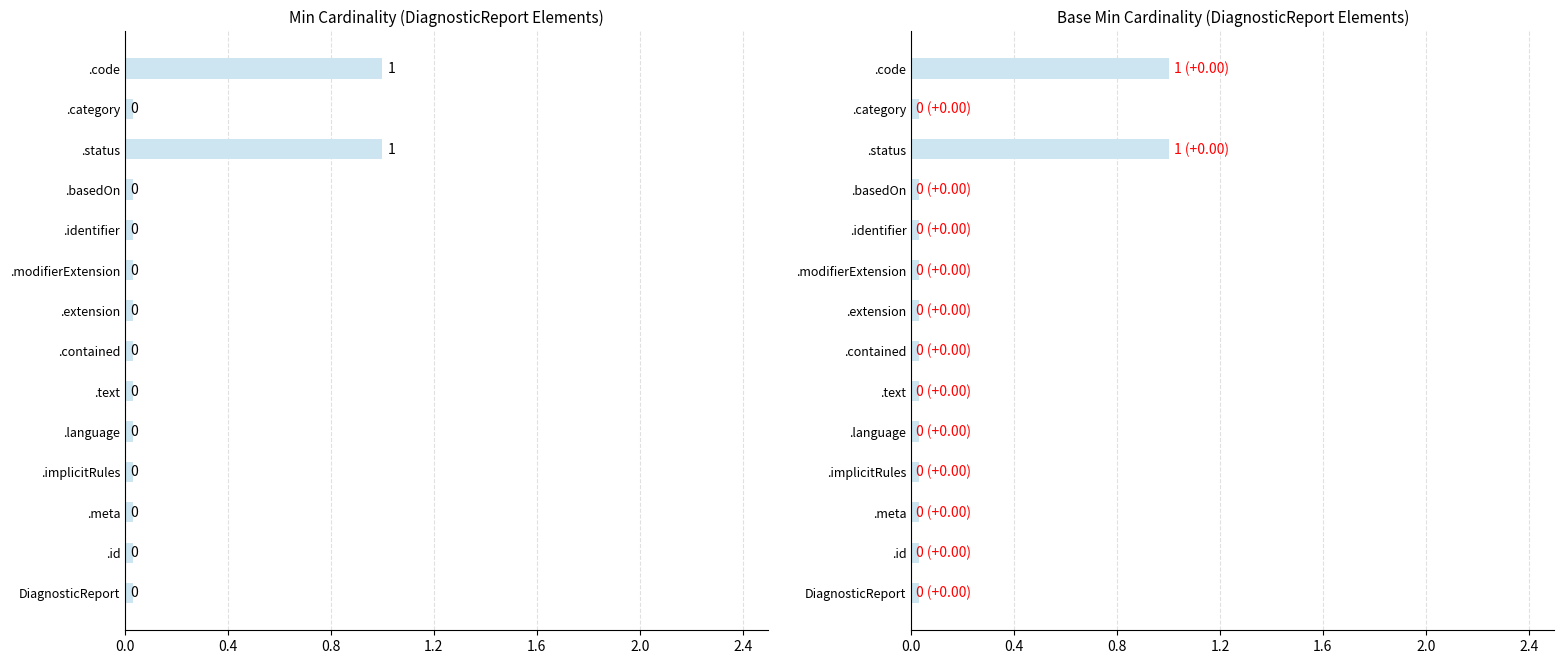

What is the label of the 5th bar from the left?

DiagnosticReport.language